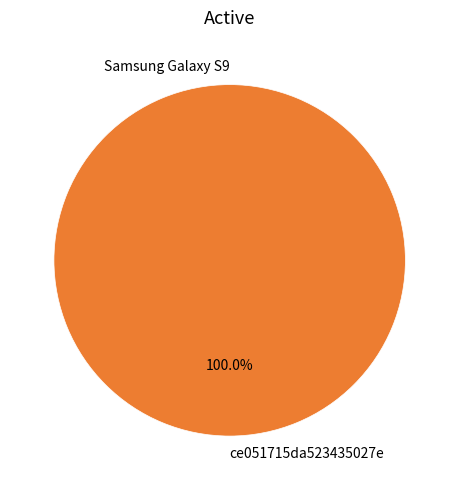

Is there any slice that represents more than half of the pie?

Yes